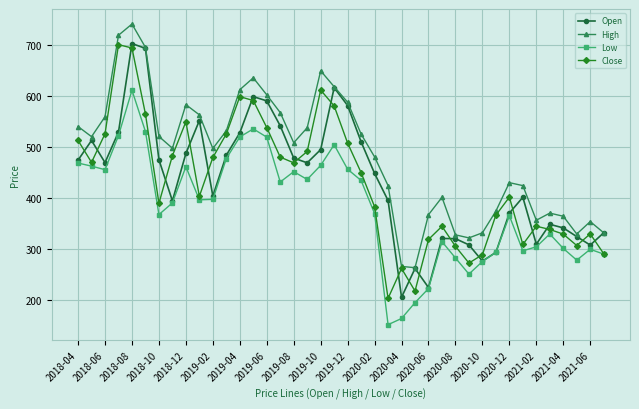

At how many categories does at least one series exceed 459?

23